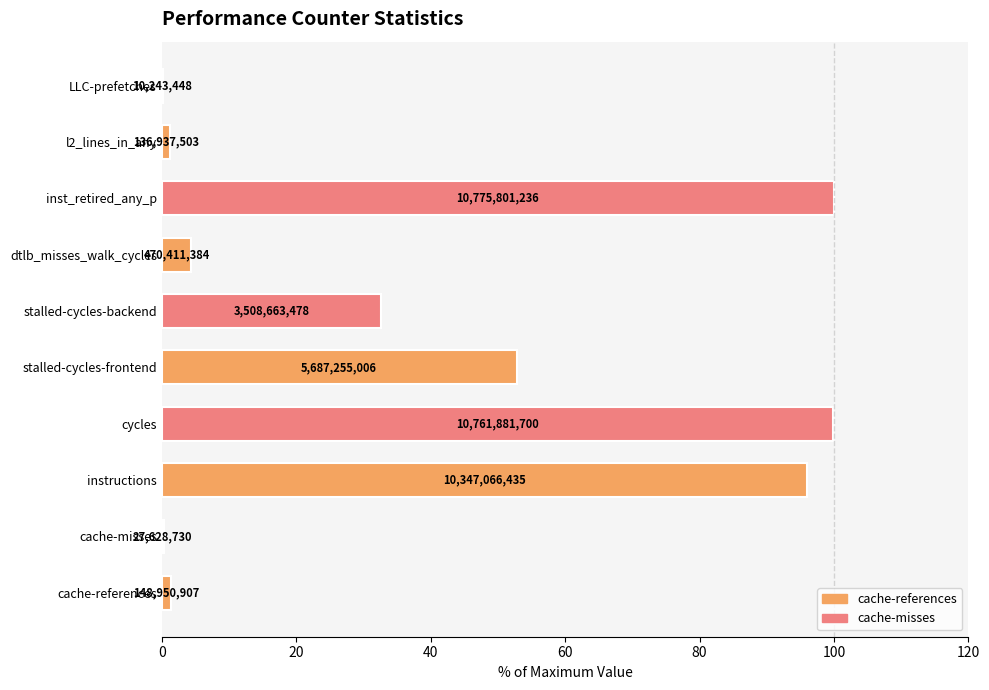

Between stalled-cycles-frontend and cycles, which is larger?

cycles